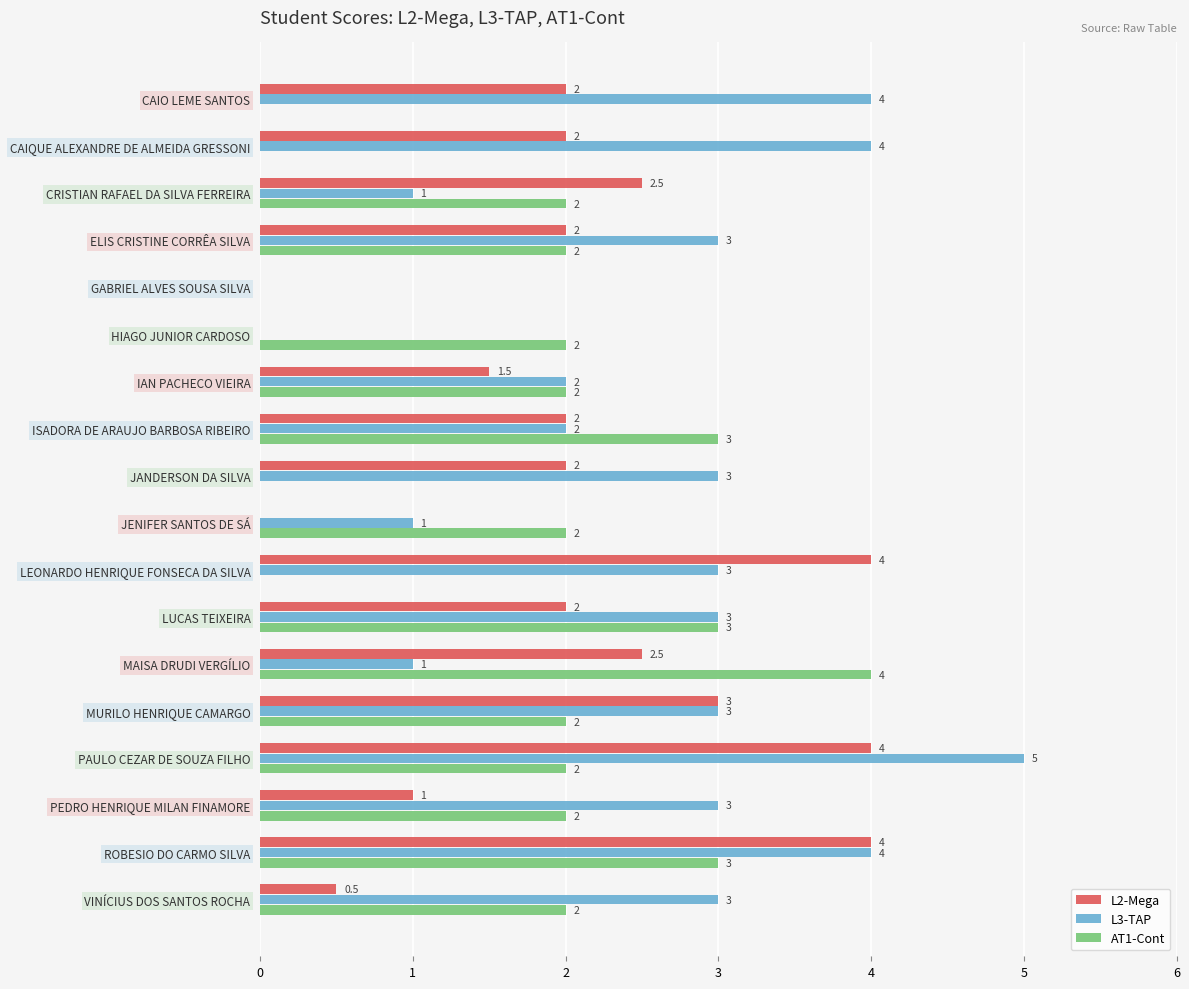

The value of AT1-Cont at PAULO CEZAR DE SOUZA FILHO is 2.8. True or false?

False